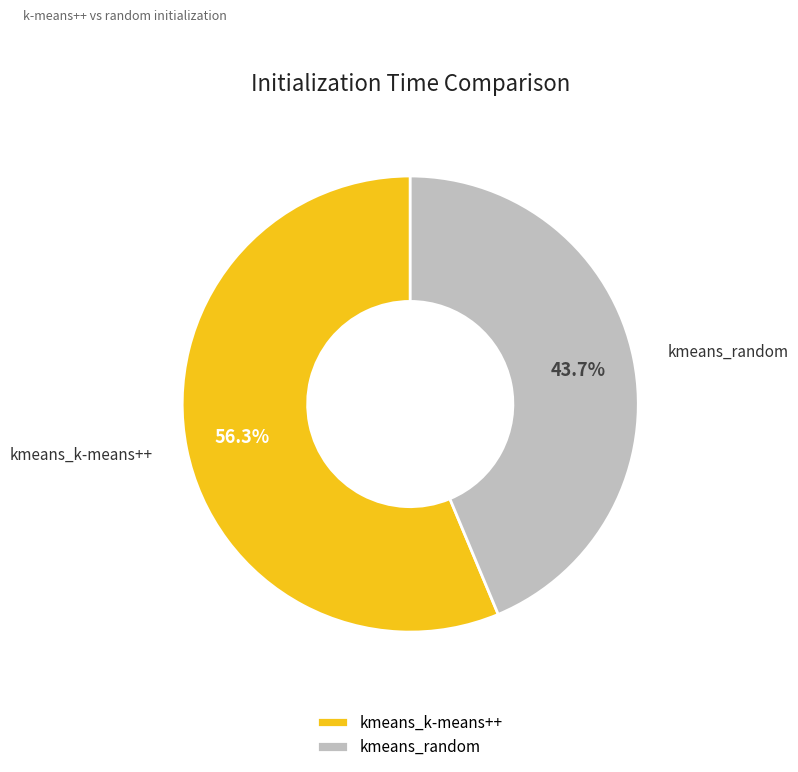

Is there any slice that represents more than half of the pie?

Yes